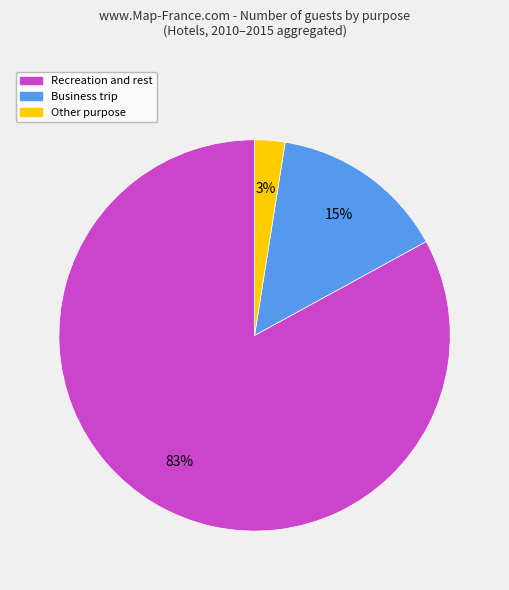

Is there a majority slice in this chart?

Yes